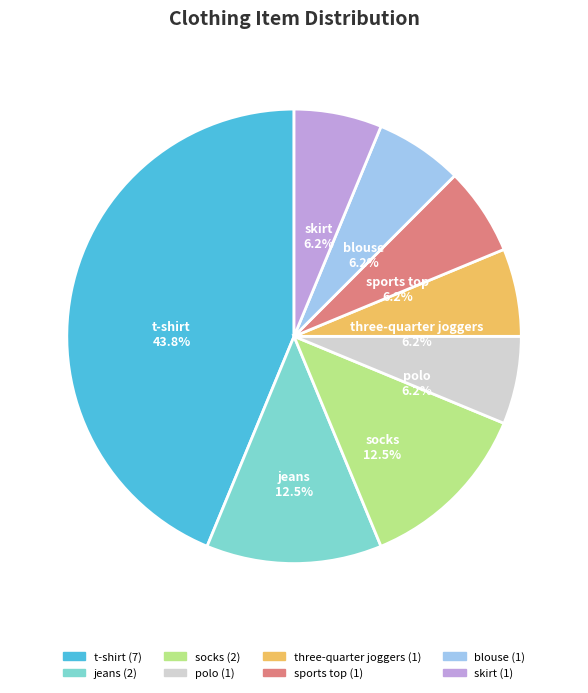

What is the ratio of the value at jeans to the value at socks?

1.0